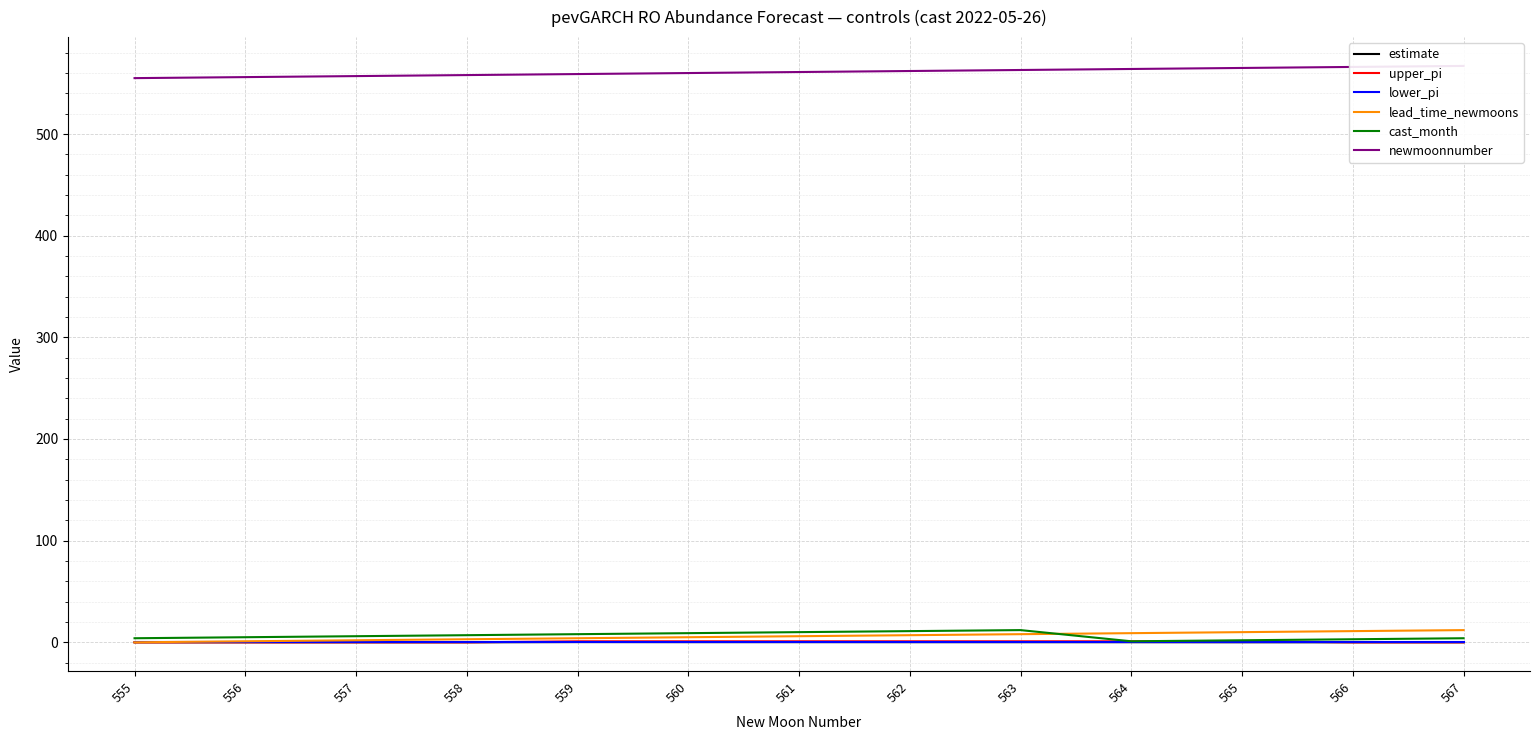

At how many categories does at least one series exceed 385?

13